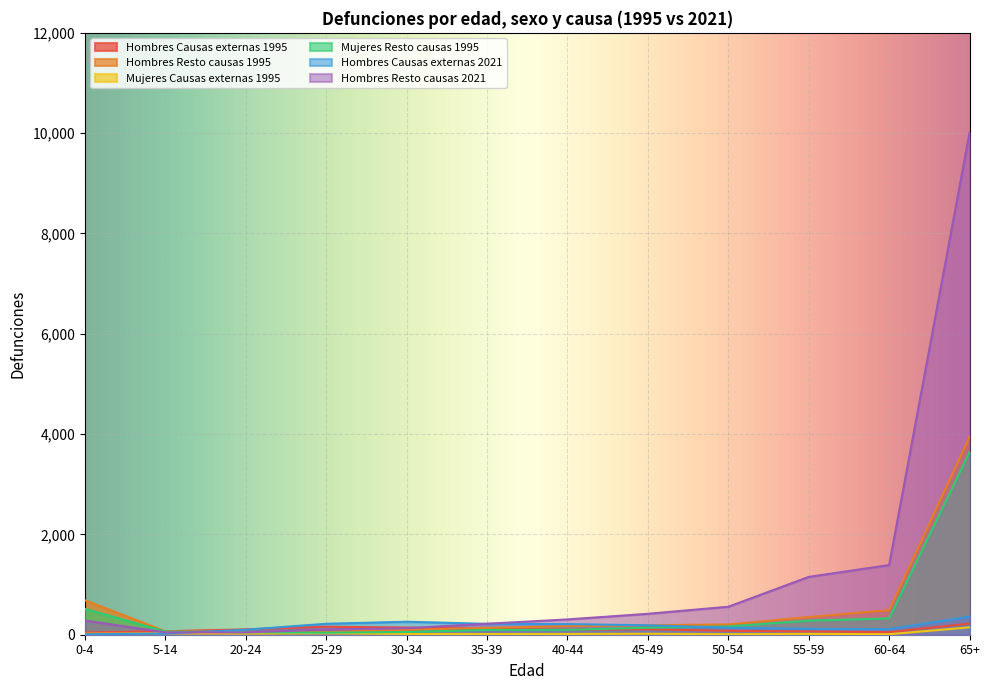

True or false: Mujeres Causas externas 1995 has more than 2 points higher than both neighbors.

True